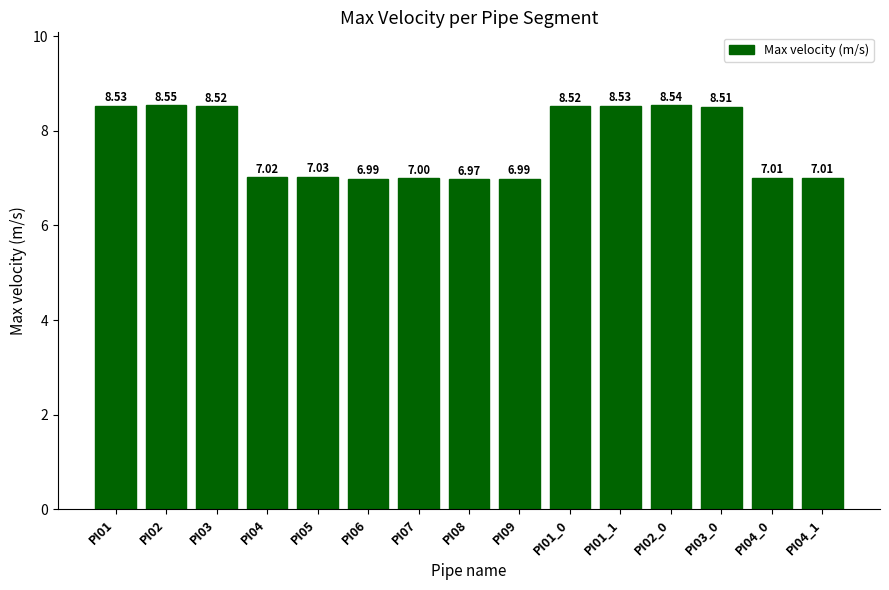

The chart shows a value of 2.5 at PI06. True or false?

False